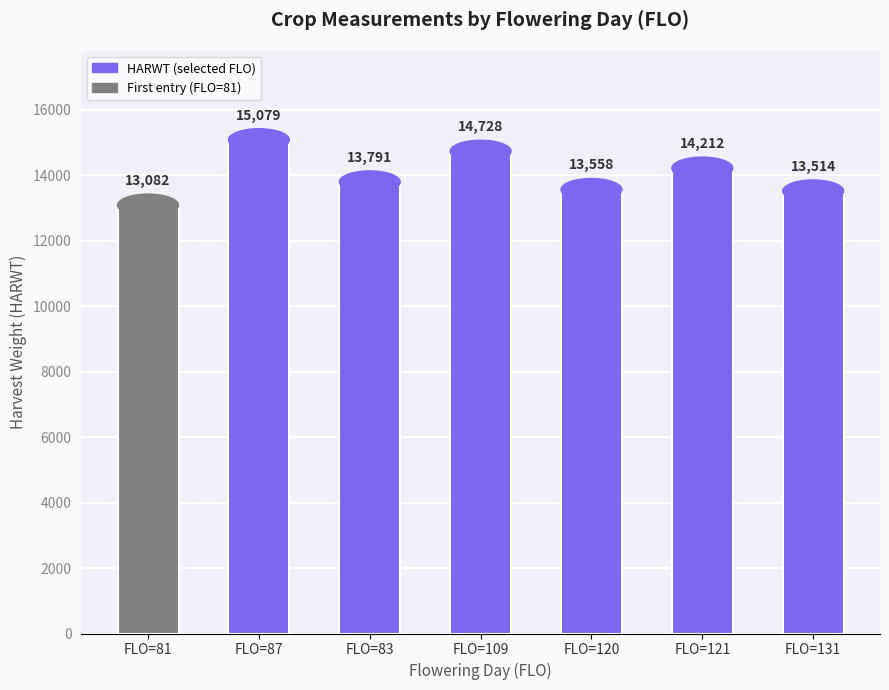

What is the label of the 6th bar from the left?

FLO=121